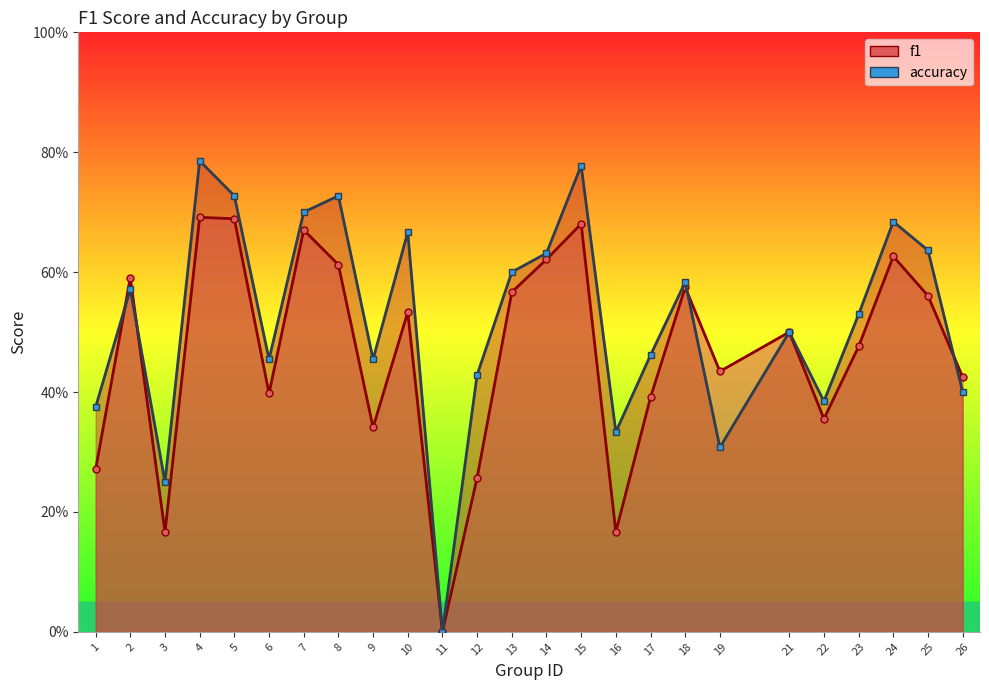

How many lines are shown in the chart?

2